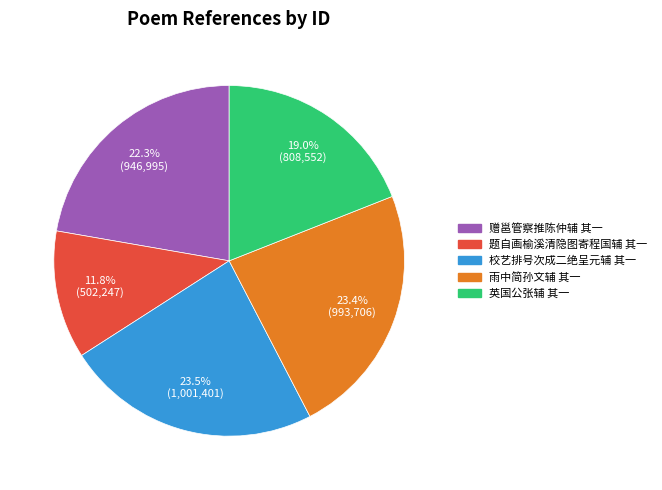

Does 题自画榆溪清隐图寄程国辅 其一 account for over 50% of the chart?

No